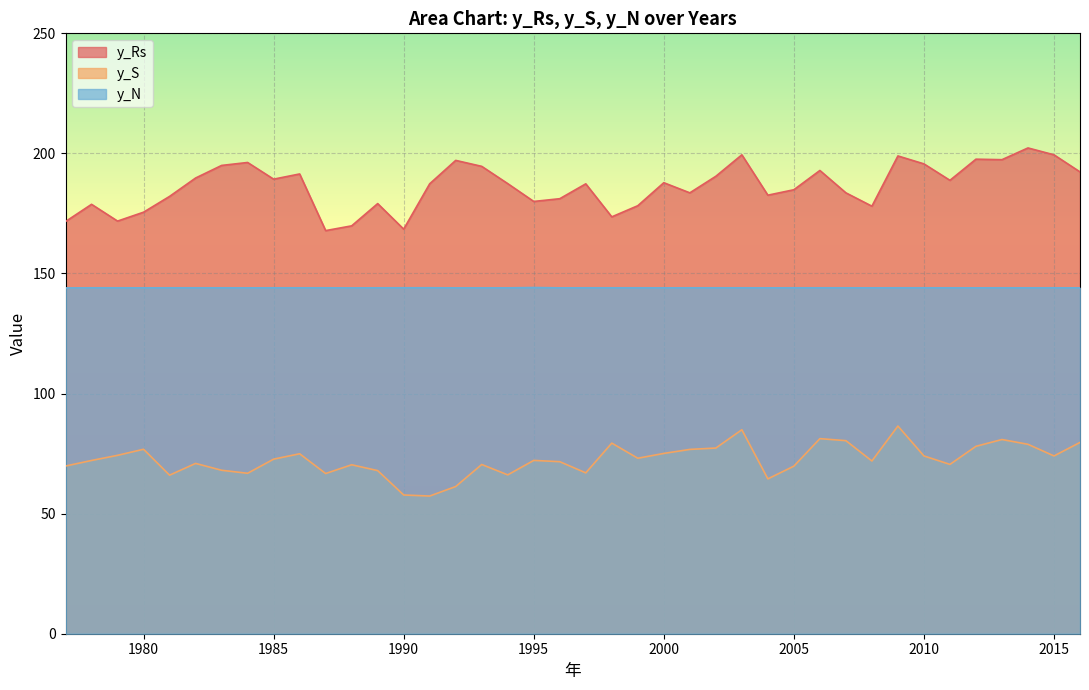

What value does the y_N series have at 1997?

144.0